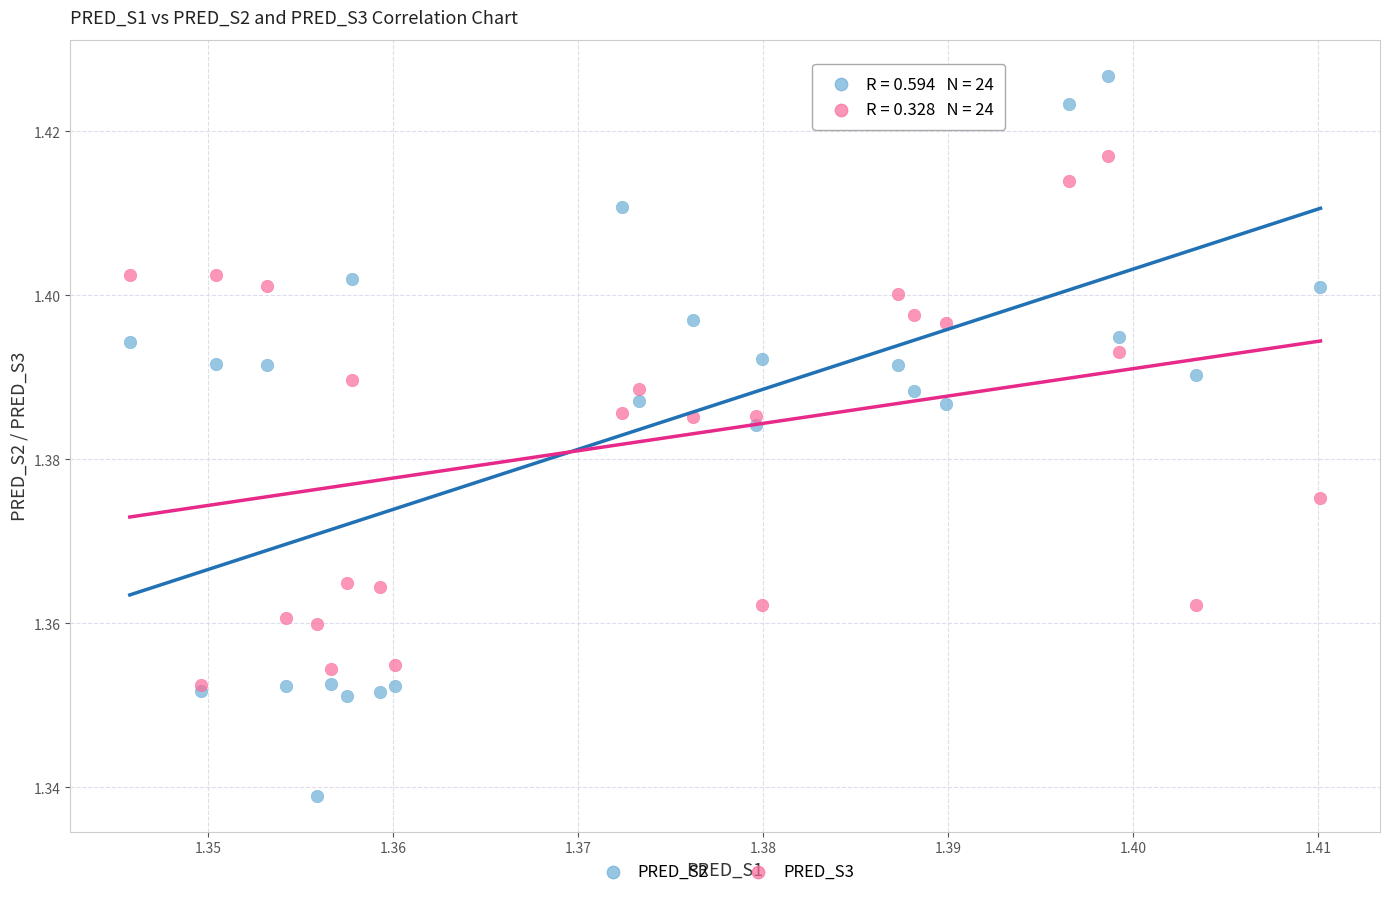

Which series contains the lowest Y value?

PRED_S2